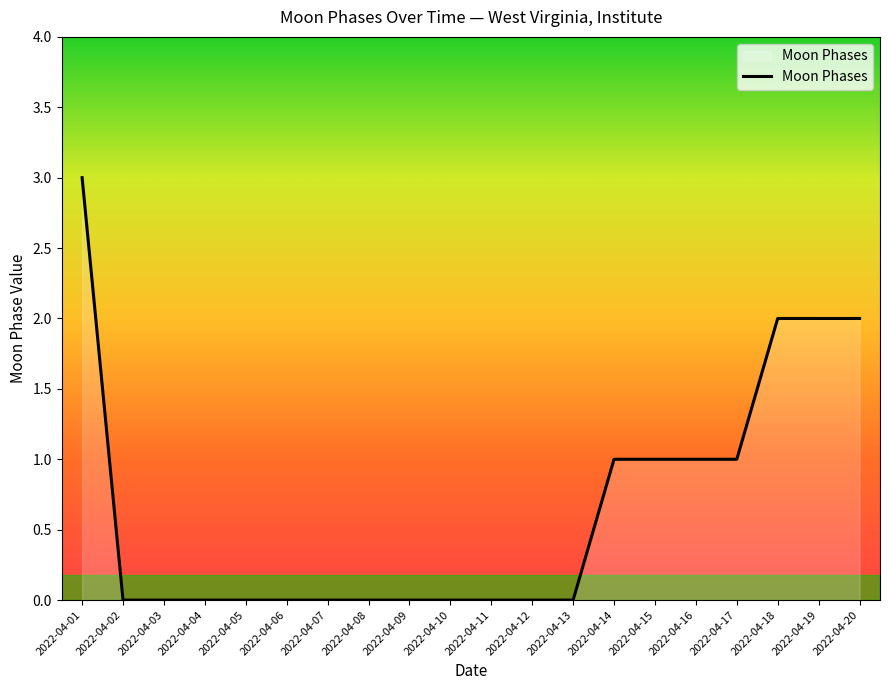

What is the sum of all values?

13